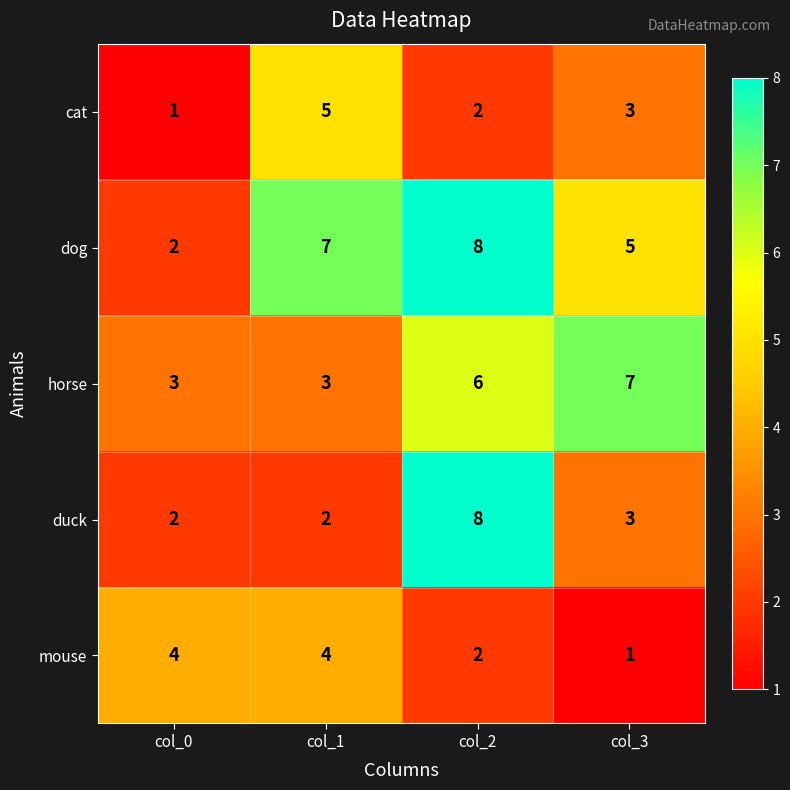

At which category does the chart reach its peak across all series?

col_2